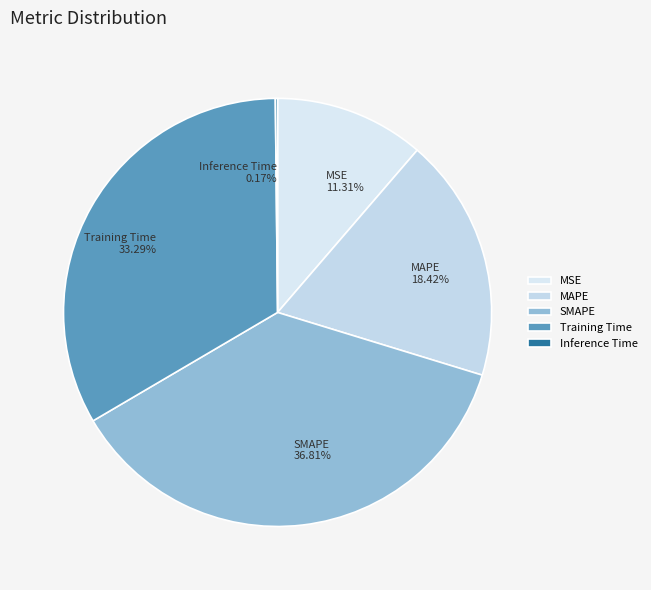

Which has a higher value, MAPE or SMAPE?

SMAPE